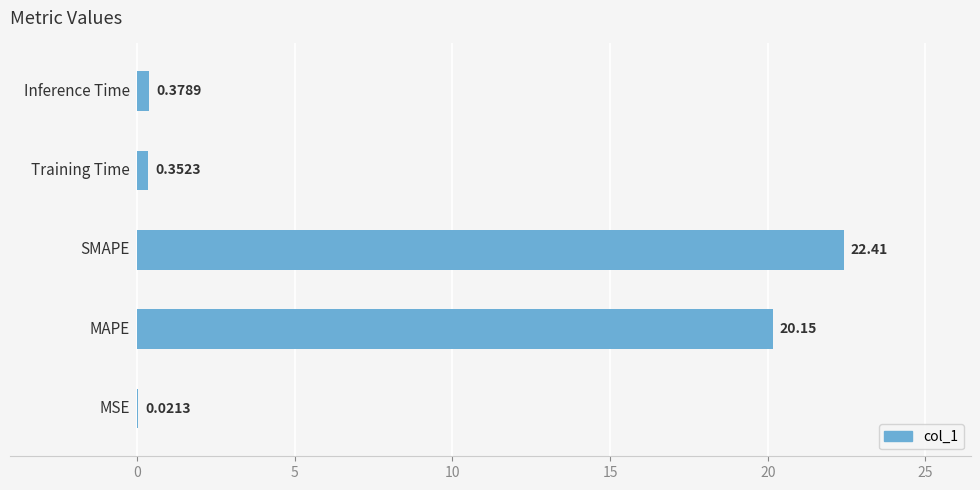

Count the number of categories in the chart.

5